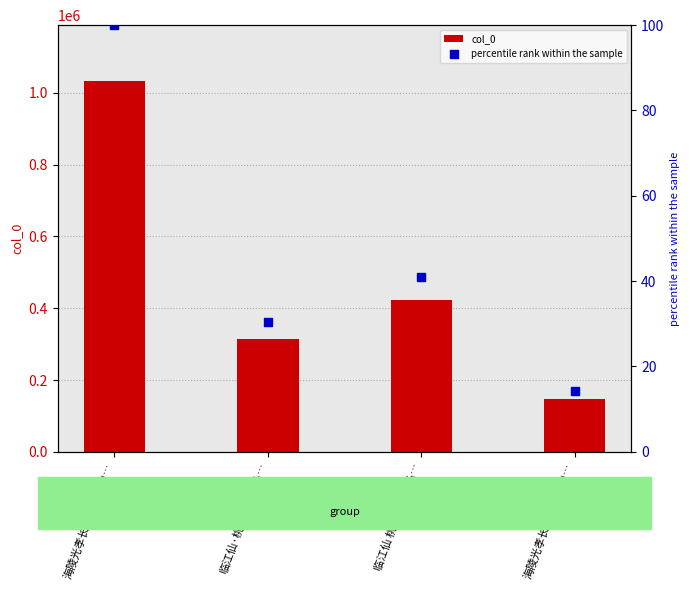

Which series has the largest Y range (max minus min)?

col_0